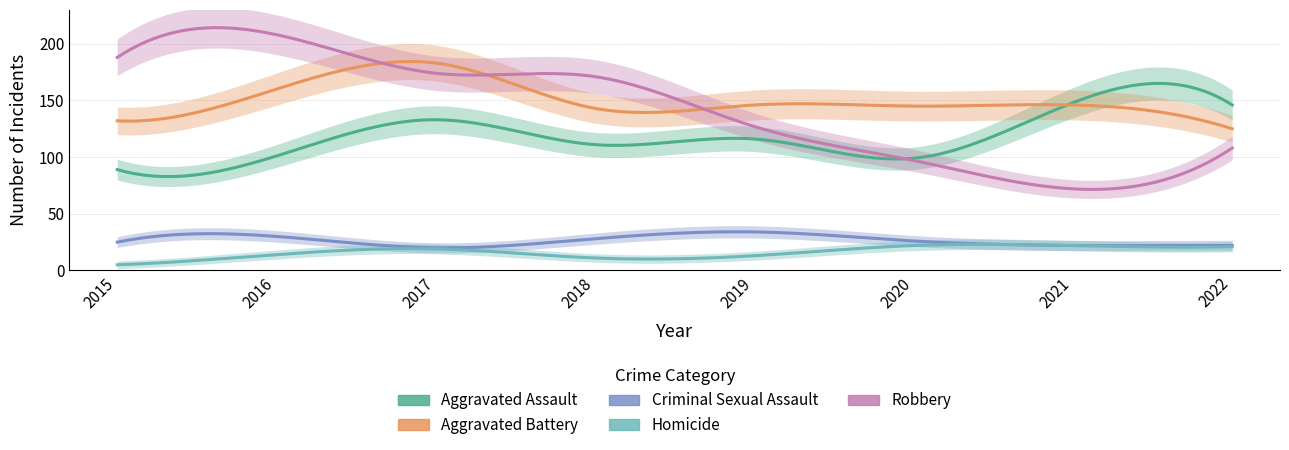

What is the difference between the maximum and second lowest values in the Aggravated Assault series?

49